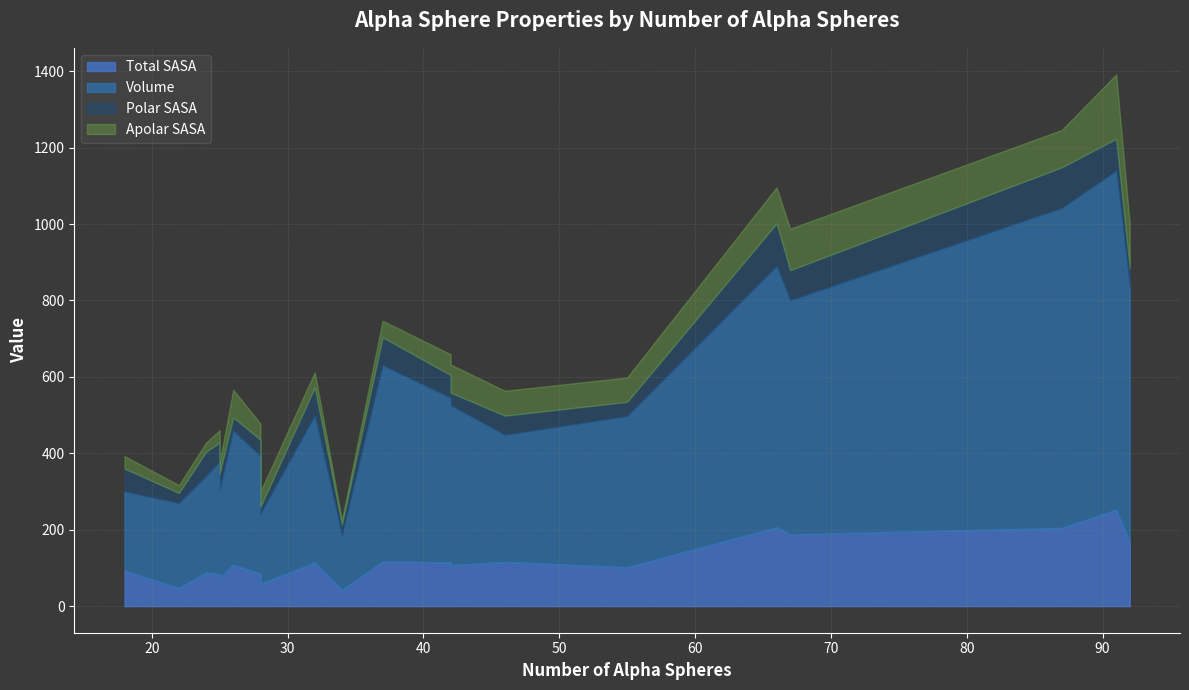

Does the chart have visible grid lines?

Yes